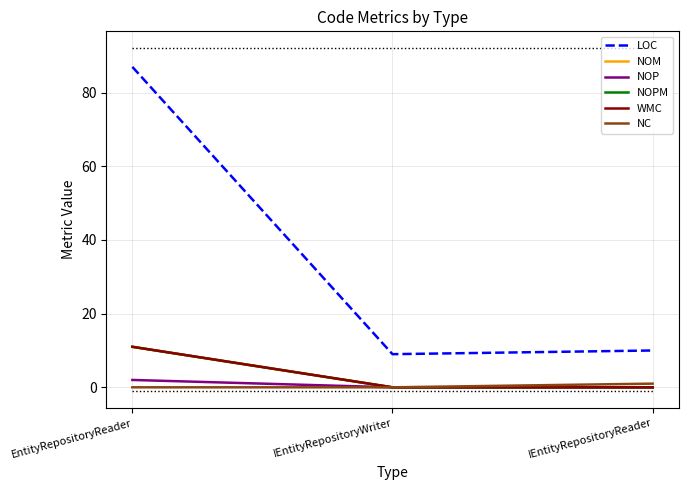

What position from the right is IEntityRepositoryWriter?

2